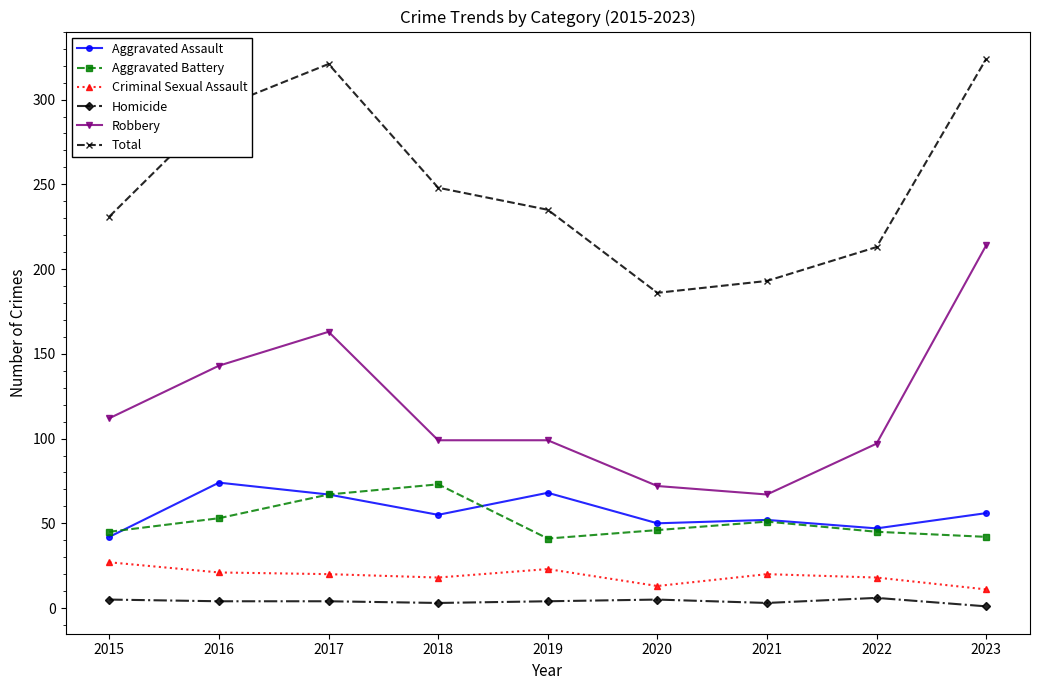

How many data points in Aggravated Battery are less than 46?

4